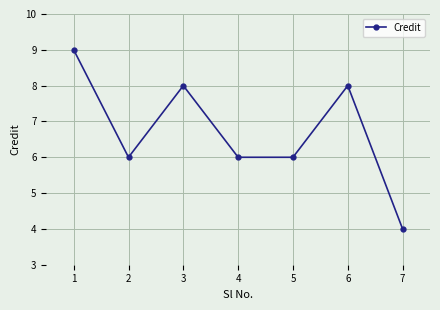

What is the value of the 7th point from the left?

4